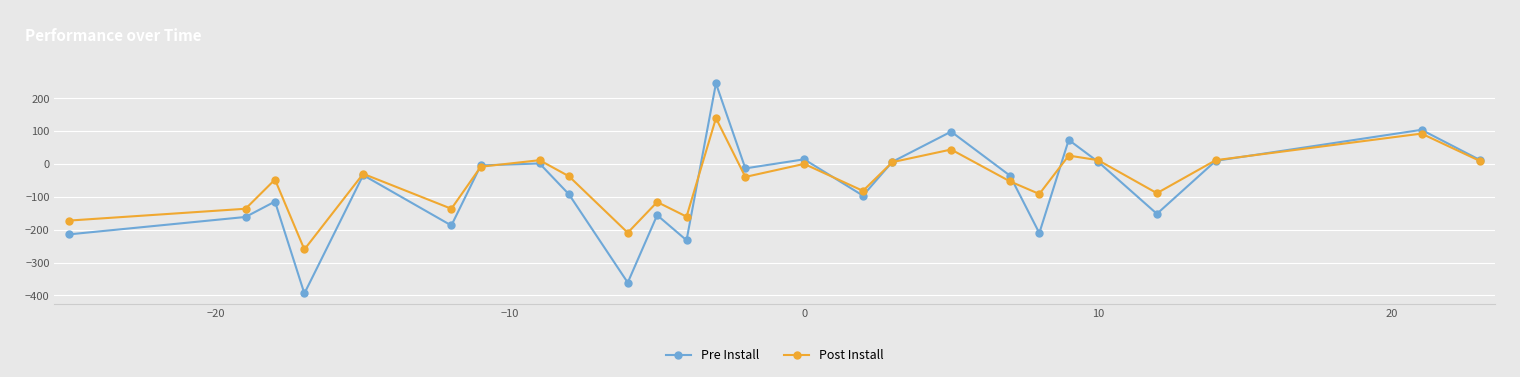

True or false: Post Install has more than 0 interior local peaks.

True